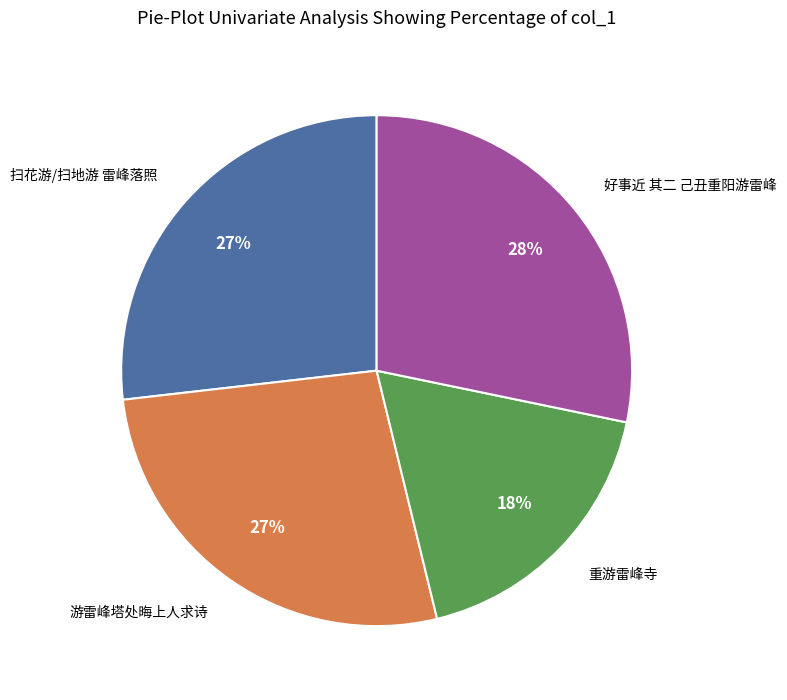

How many slices are in this pie chart?

4